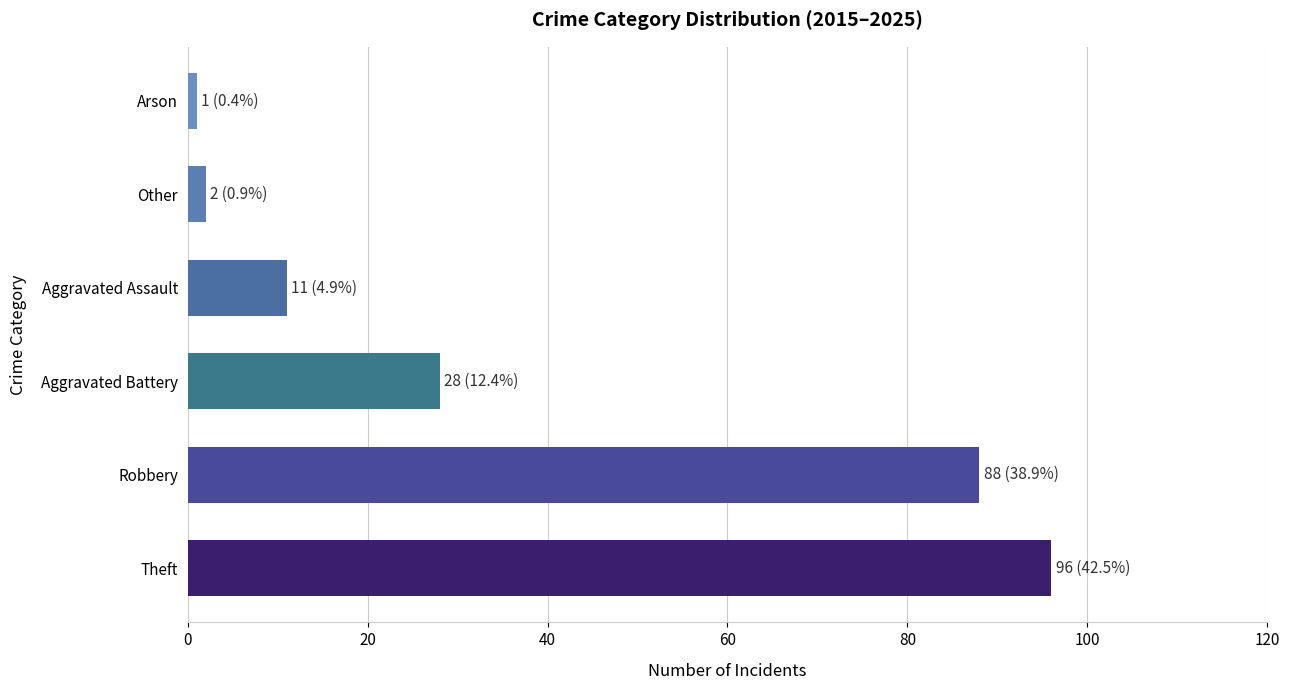

Between Robbery and Aggravated Battery, which is larger?

Robbery